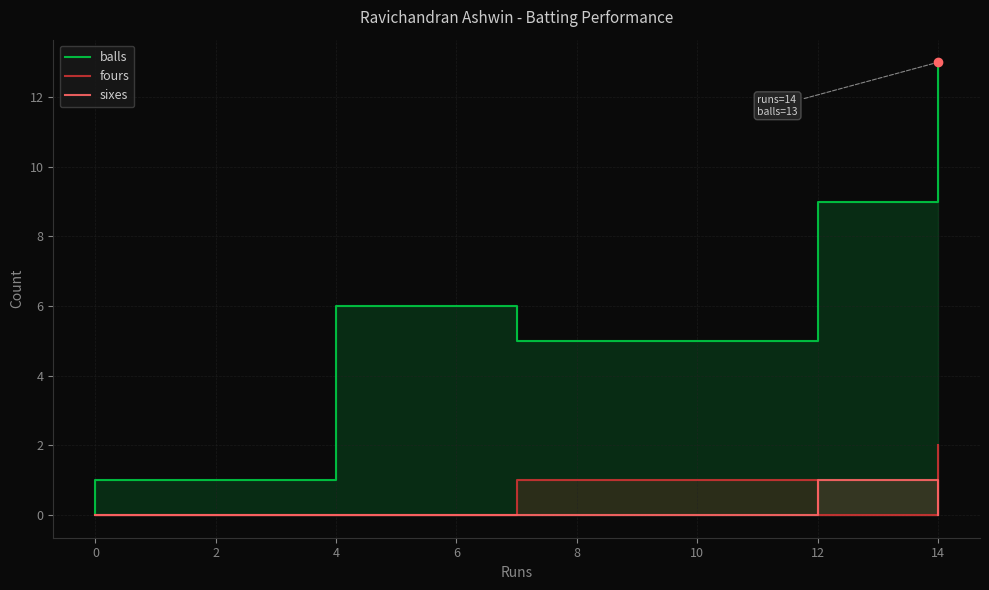

Which series changed the most between 4 and 6?

balls